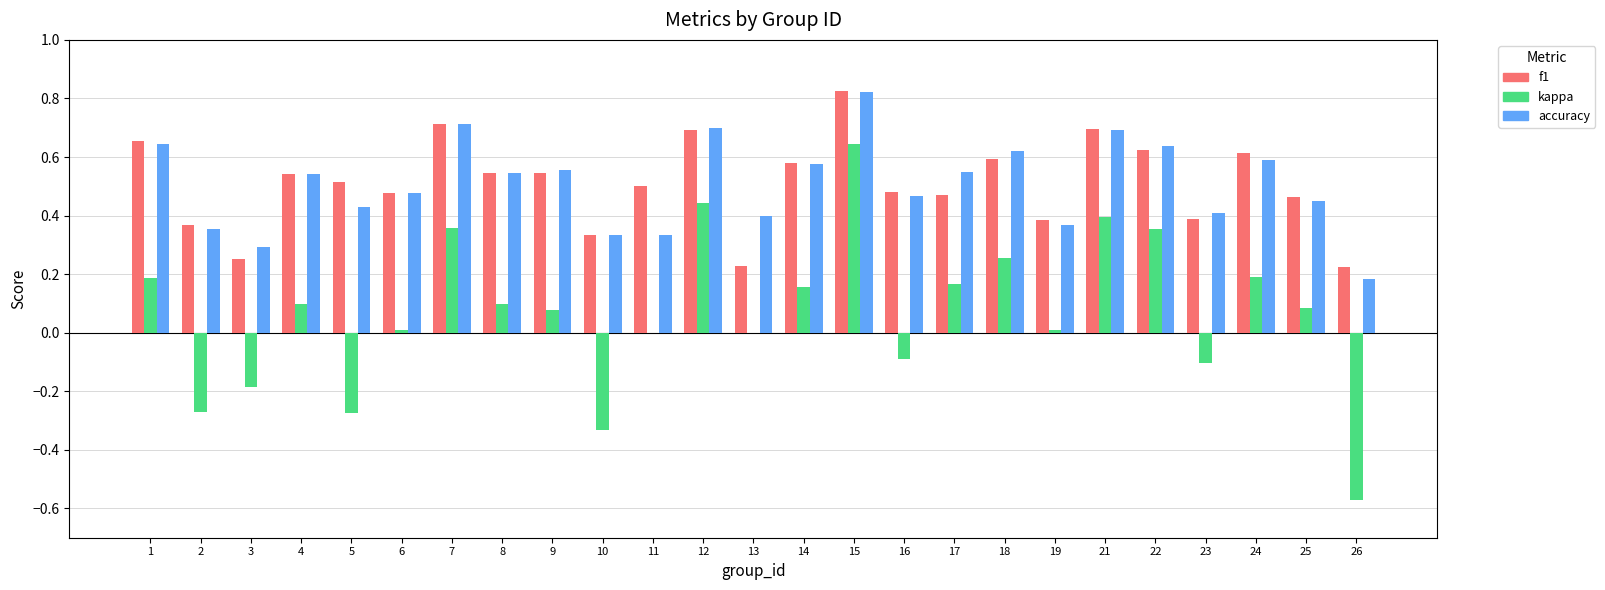

How many groups of bars are there?

25